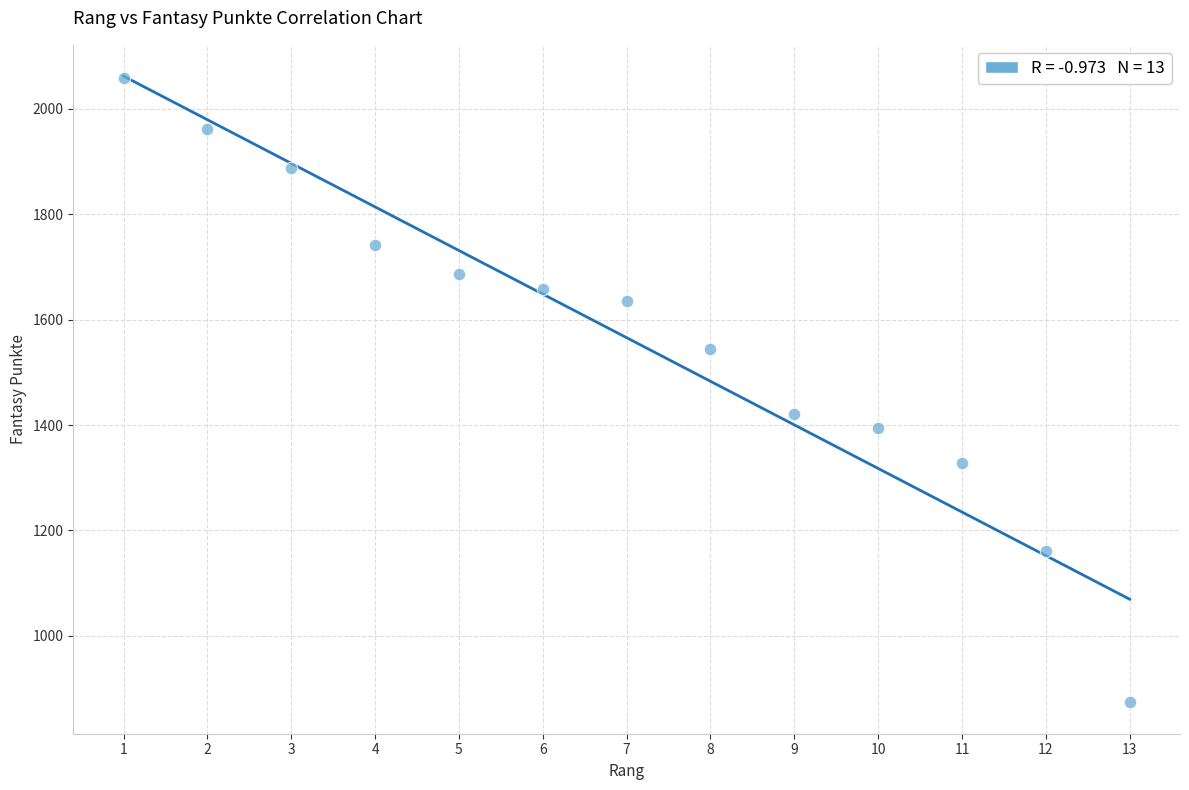

What Y value in the scatter plot is closest to 1466?

1420